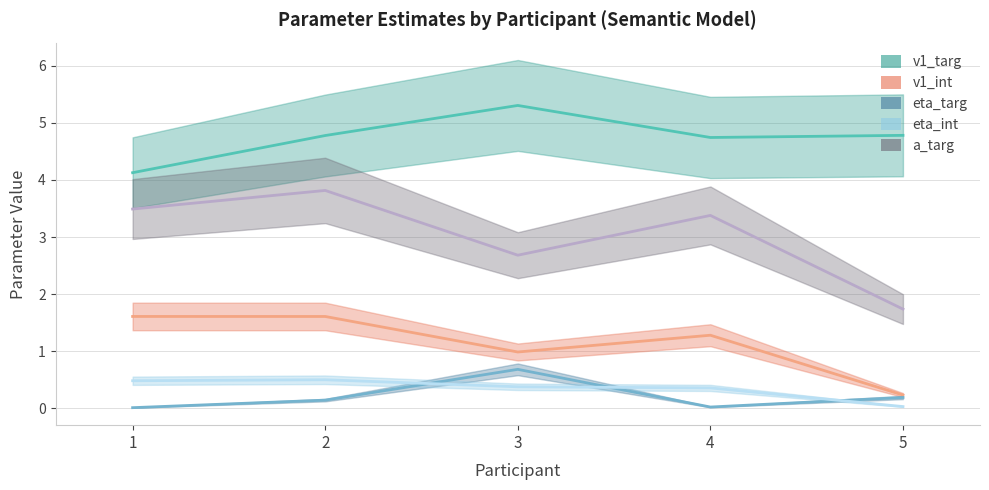

Reading left to right, list all the values displayed in this chart.

v1_targ: 1=4.1	2=4.8	3=5.3	4=4.7	5=4.8
v1_int: 1=1.6	2=1.6	3=1.0	4=1.3	5=0.2
eta_targ: 1=0.0	2=0.1	3=0.7	4=0.0	5=0.2
eta_int: 1=0.5	2=0.5	3=0.4	4=0.4	5=0.0
a_targ: 1=3.5	2=3.8	3=2.7	4=3.4	5=1.7